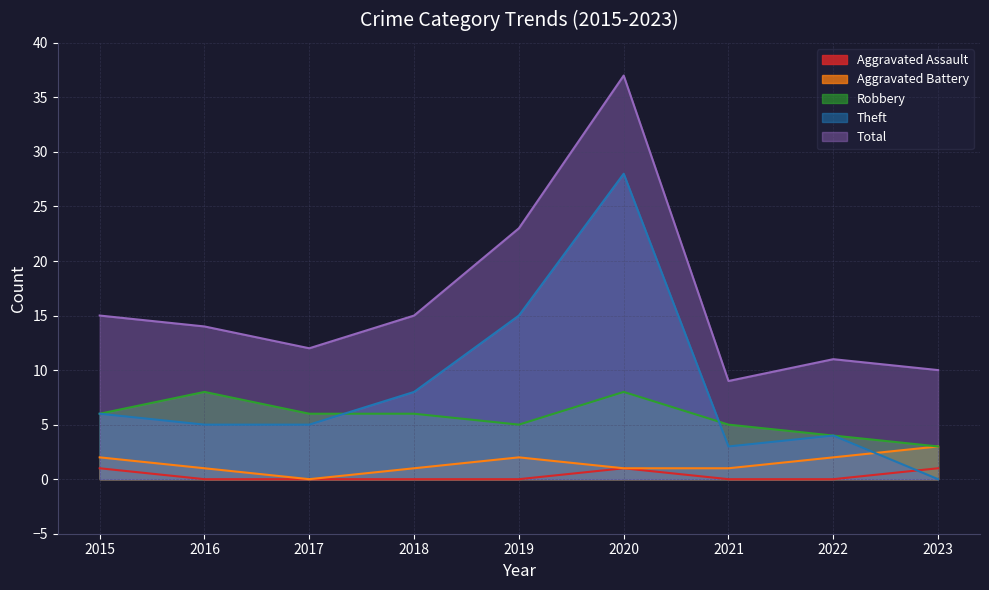

What is the average value of the Total series?

16